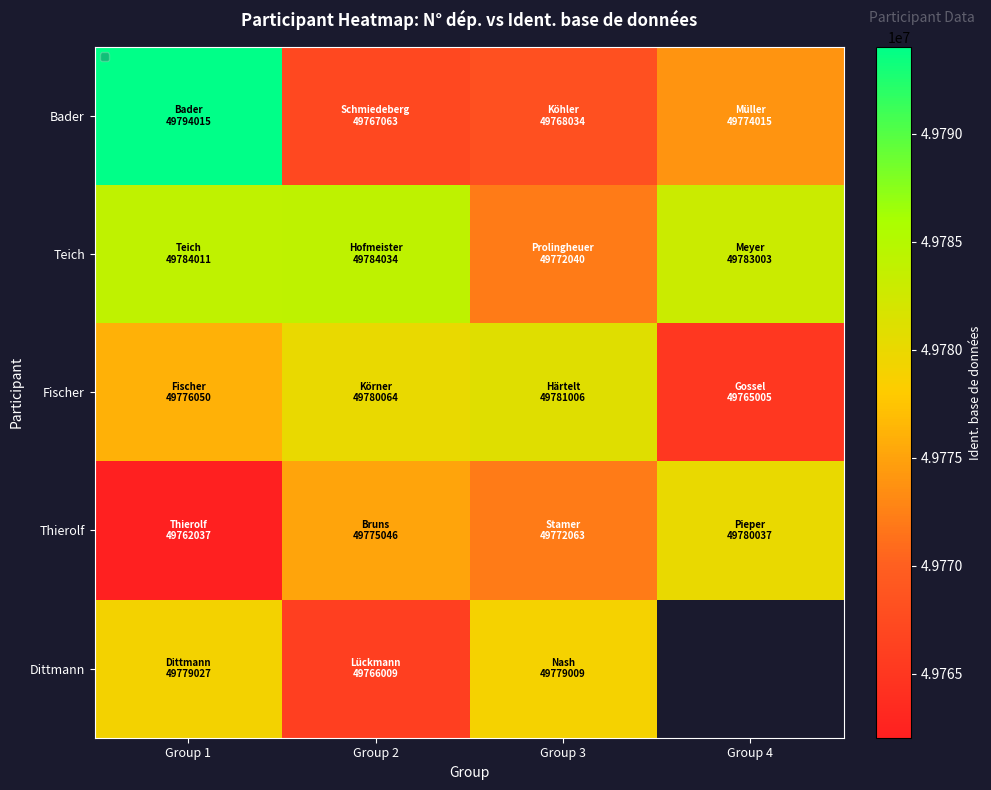

Which series changed the most between Group 1 and Group 2?

Bader